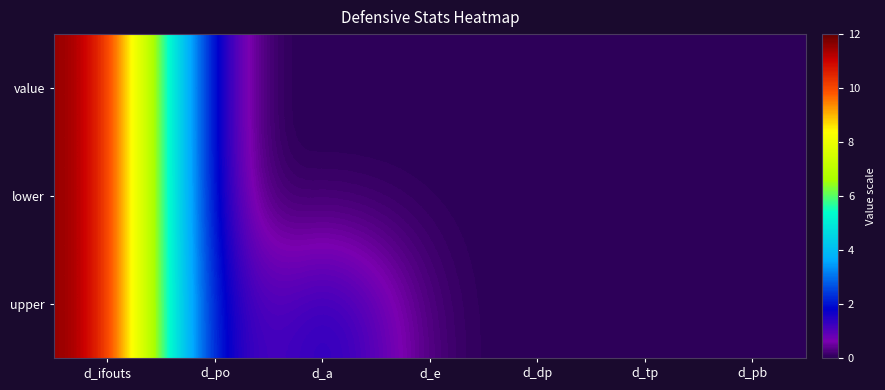

Reading left to right, what are all the values shown in this chart?

value: d_ifouts=12	d_po=0	d_a=0	d_e=0	d_dp=0	d_tp=0	d_pb=0
lower: d_ifouts=12	d_po=0	d_a=0	d_e=0	d_dp=0	d_tp=0	d_pb=0
upper: d_ifouts=12	d_po=0	d_a=2	d_e=0	d_dp=0	d_tp=0	d_pb=0